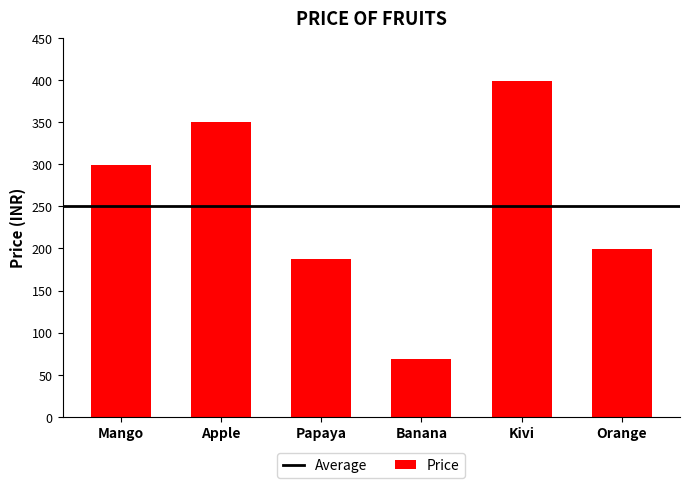

List the labels in order of value, smallest first.

Banana, Papaya, Orange, Mango, Apple, Kivi